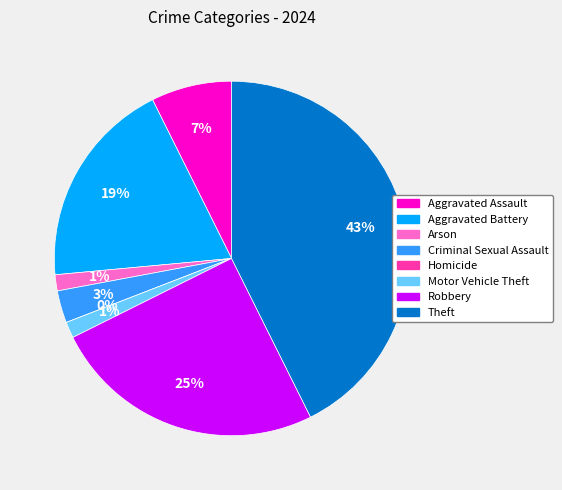

To the nearest percent, what percentage of the pie is Robbery?

25%